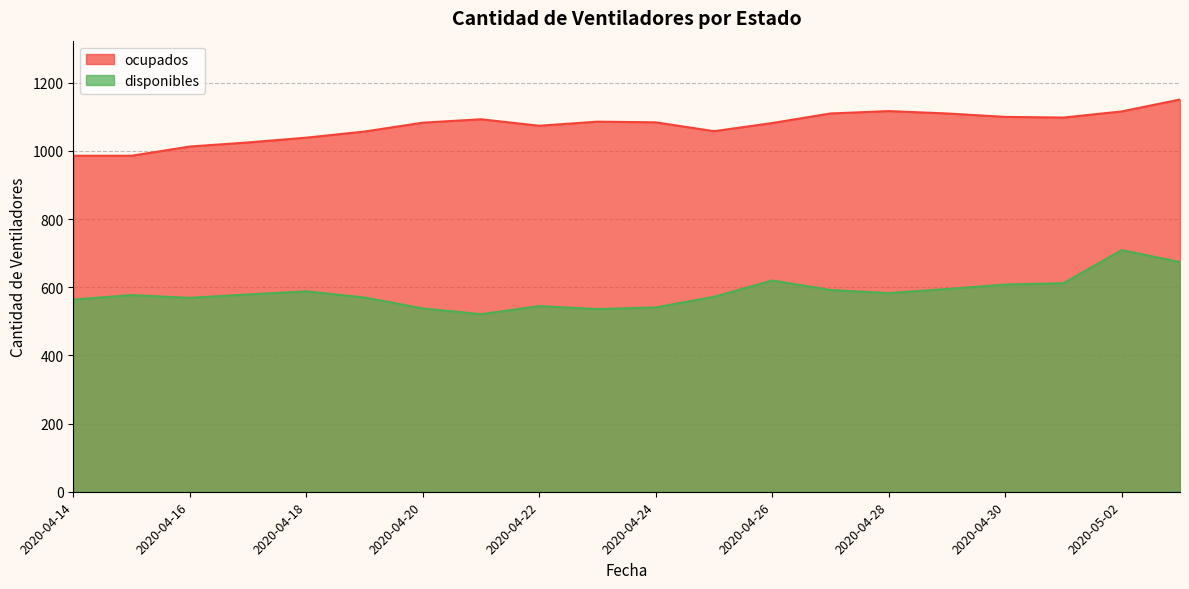

Reading right to left, list all the values displayed in this chart.

disponibles: 2020-05-03=674	2020-05-02=709	2020-05-01=612	2020-04-30=608	2020-04-29=595	2020-04-28=583	2020-04-27=592	2020-04-26=620	2020-04-25=572	2020-04-24=541	2020-04-23=536	2020-04-22=545	2020-04-21=521	2020-04-20=538	2020-04-19=570	2020-04-18=588	2020-04-17=579	2020-04-16=569	2020-04-15=577	2020-04-14=564
ocupados: 2020-05-03=1151	2020-05-02=1116	2020-05-01=1098	2020-04-30=1100	2020-04-29=1110	2020-04-28=1117	2020-04-27=1110	2020-04-26=1082	2020-04-25=1058	2020-04-24=1084	2020-04-23=1086	2020-04-22=1074	2020-04-21=1093	2020-04-20=1083	2020-04-19=1057	2020-04-18=1039	2020-04-17=1025	2020-04-16=1013	2020-04-15=986	2020-04-14=986